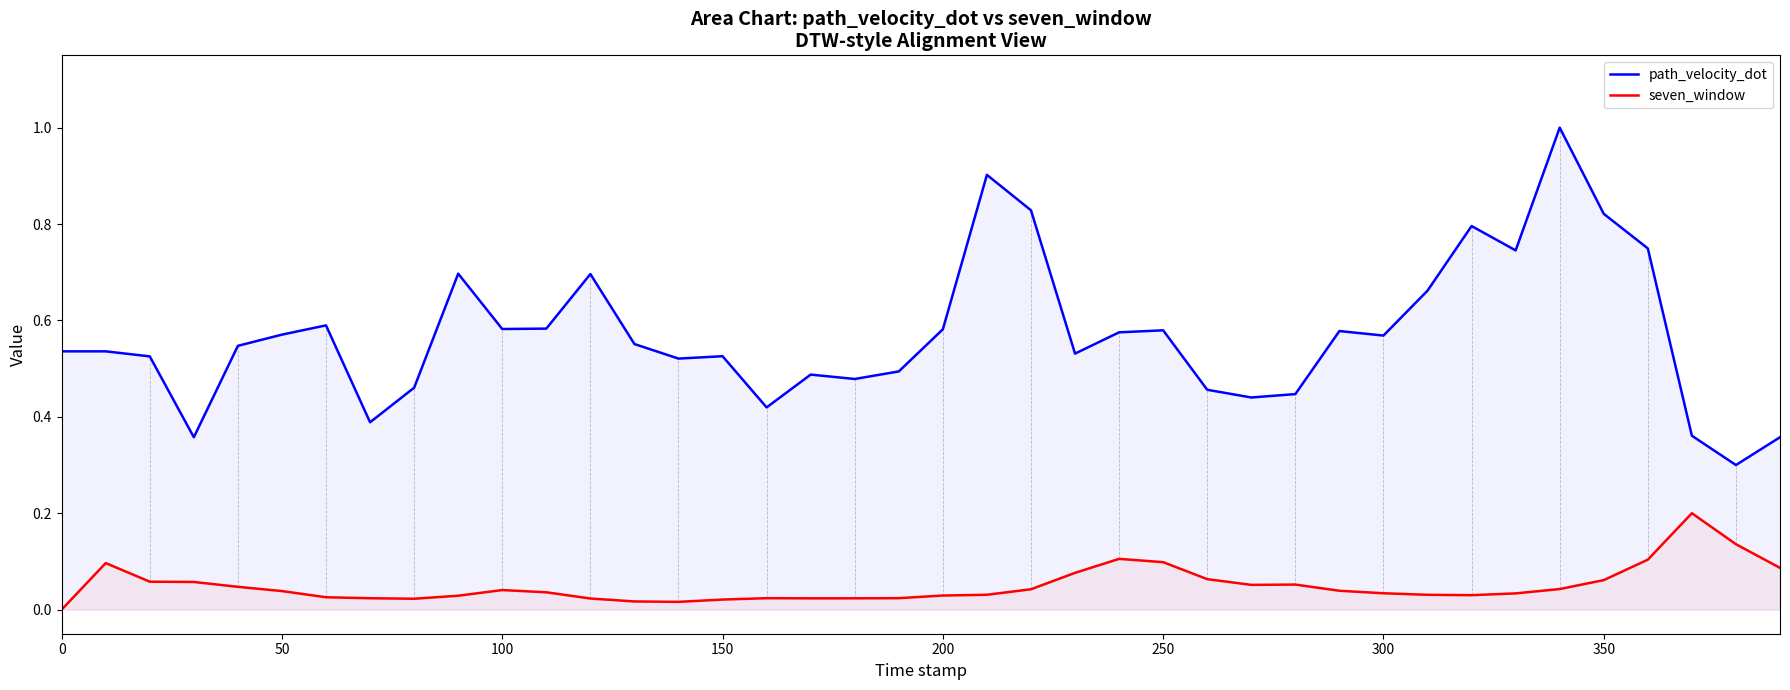

Which series has the largest range (max minus min)?

path_velocity_dot